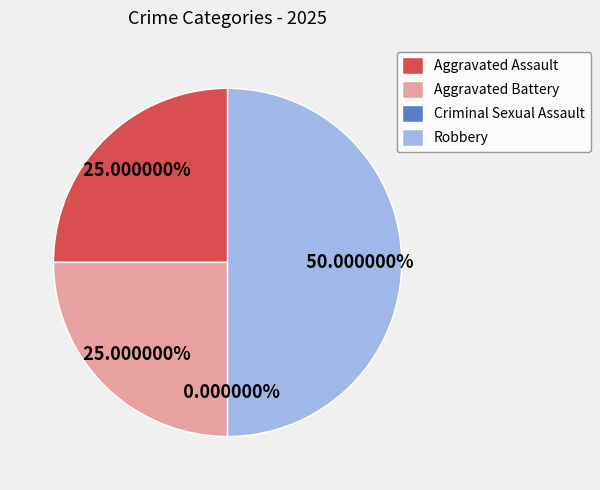

How many slices are in this pie chart?

4